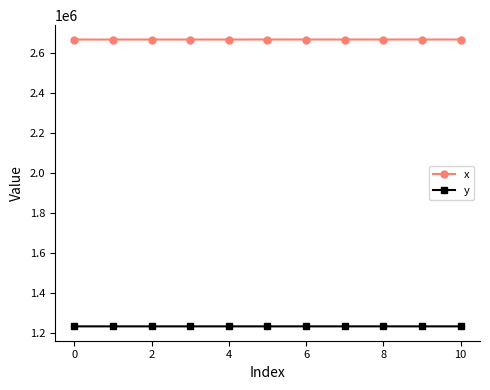

List the series in order of their peak value, lowest first.

y, x